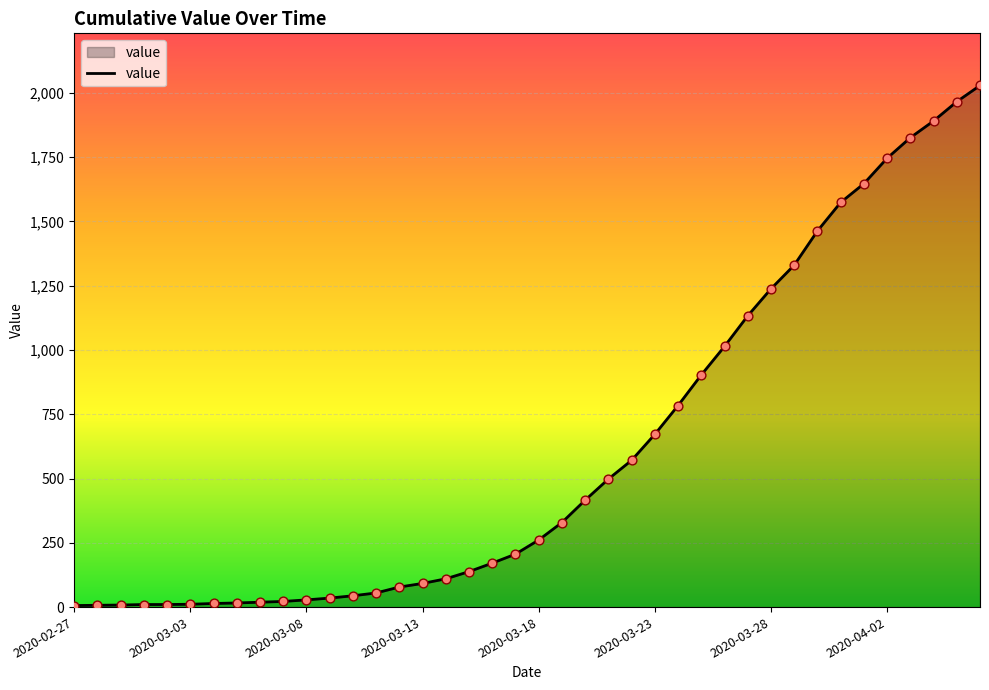

What is the greatest value displayed?

2029